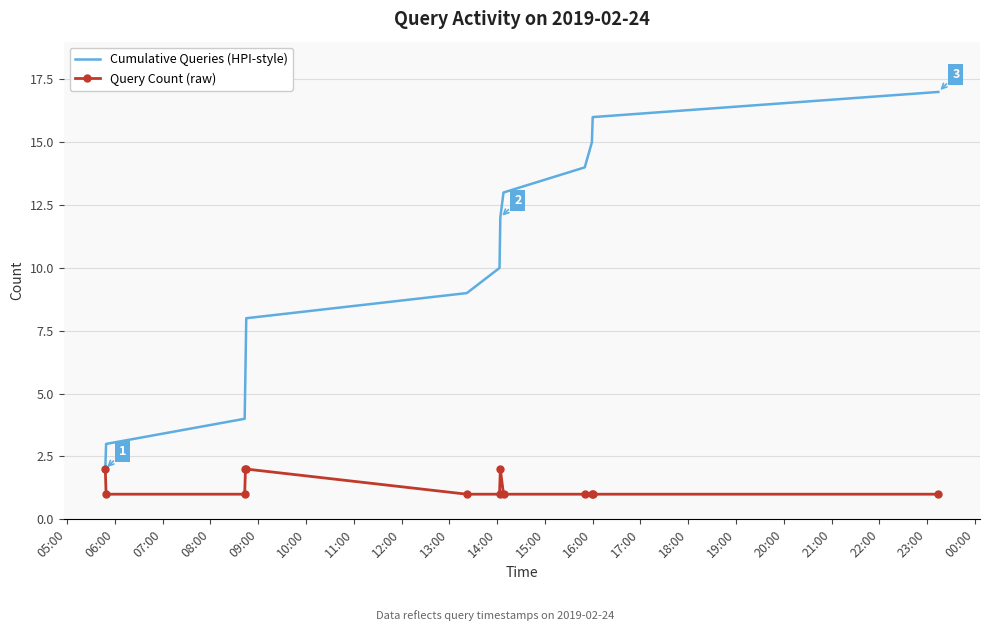

Rank the series by their average value, from highest to lowest.

Cumulative Queries (HPI-style), Query Count (raw)